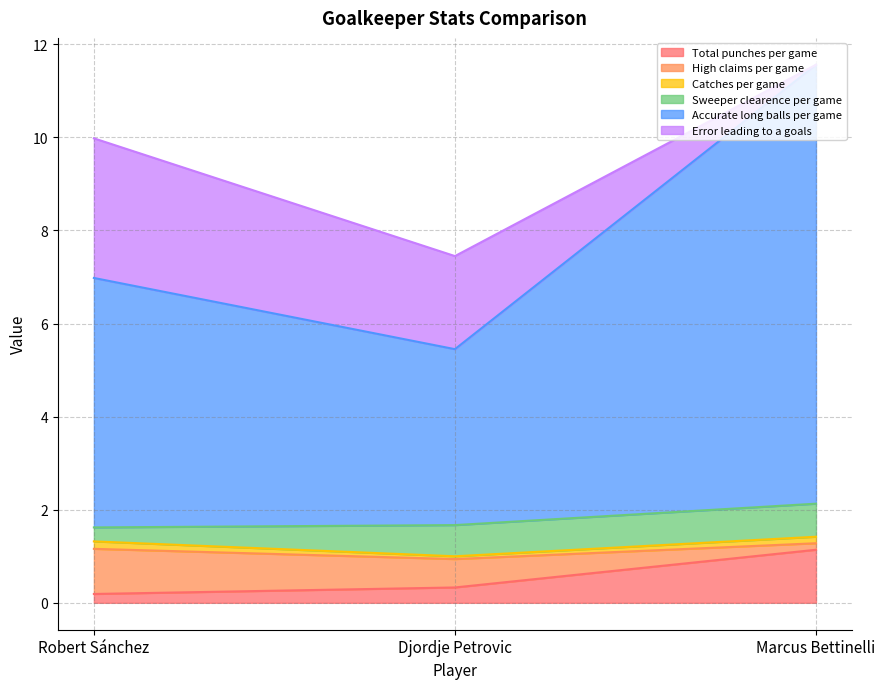

The Catches per game series shows 0.1 at Djordje Petrovic. True or false?

False